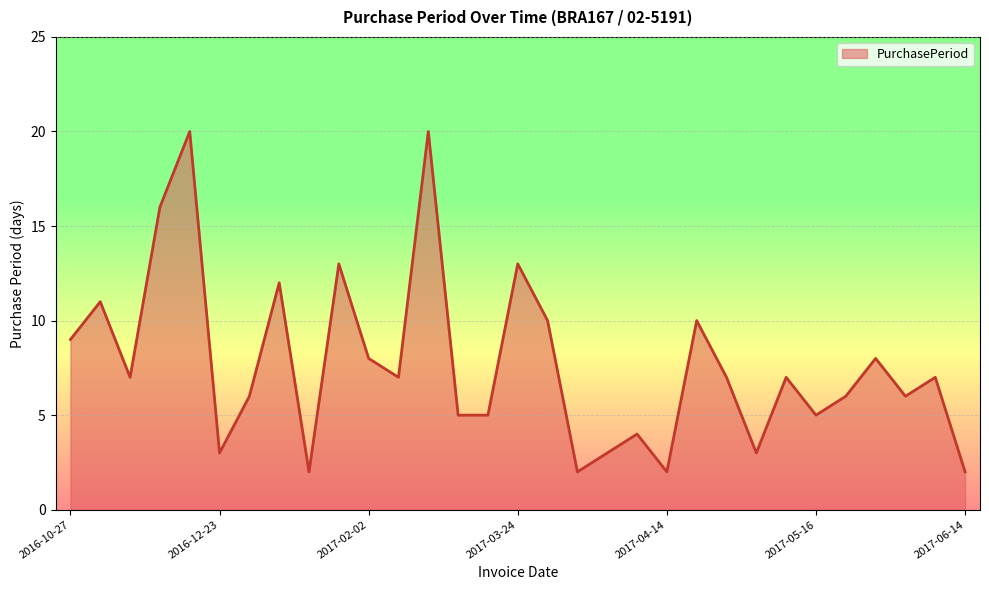

Where does the data first go above 7?

2016-10-27